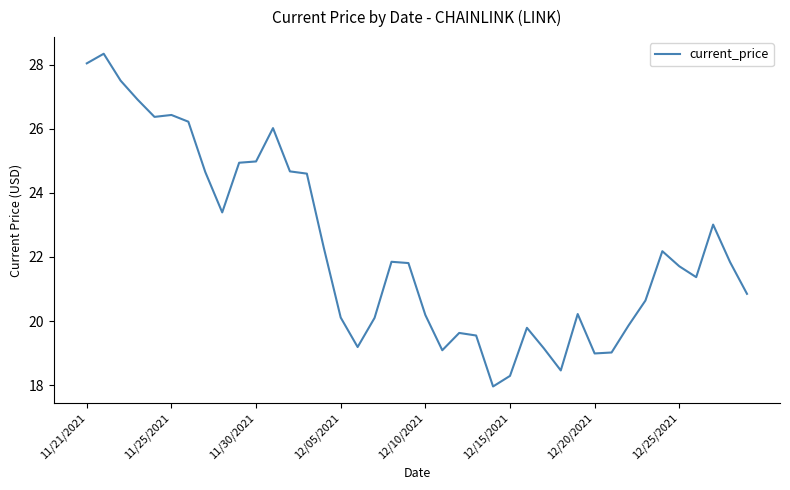

What is the difference between the maximum and minimum values?

10.4